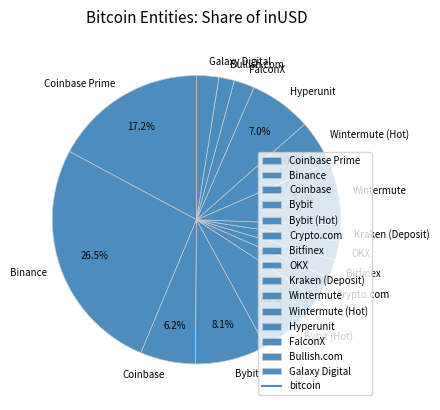

Which category has the biggest portion of the pie?

Binance